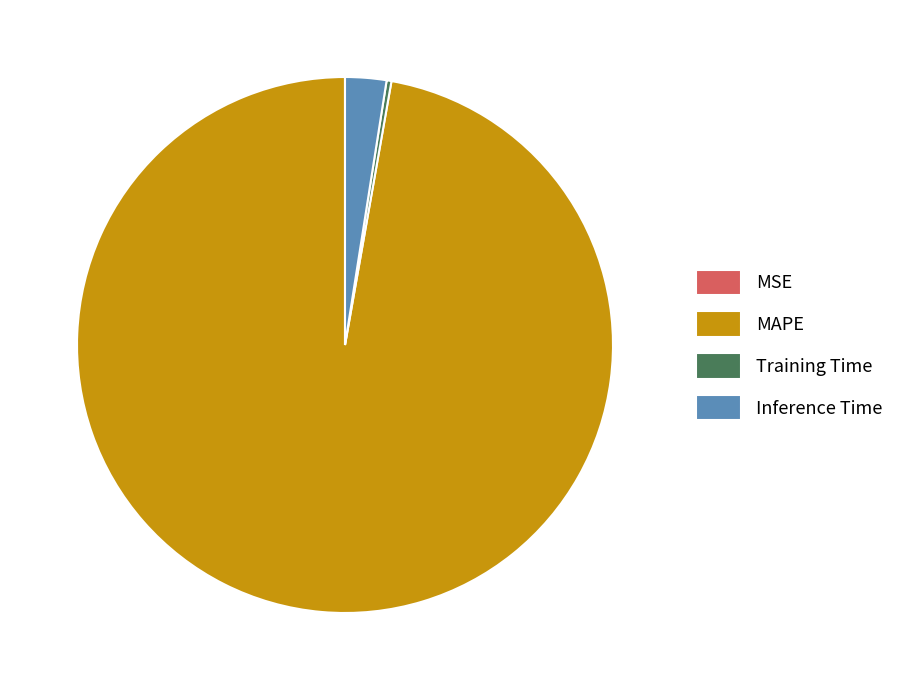

Does any single category account for the majority?

Yes